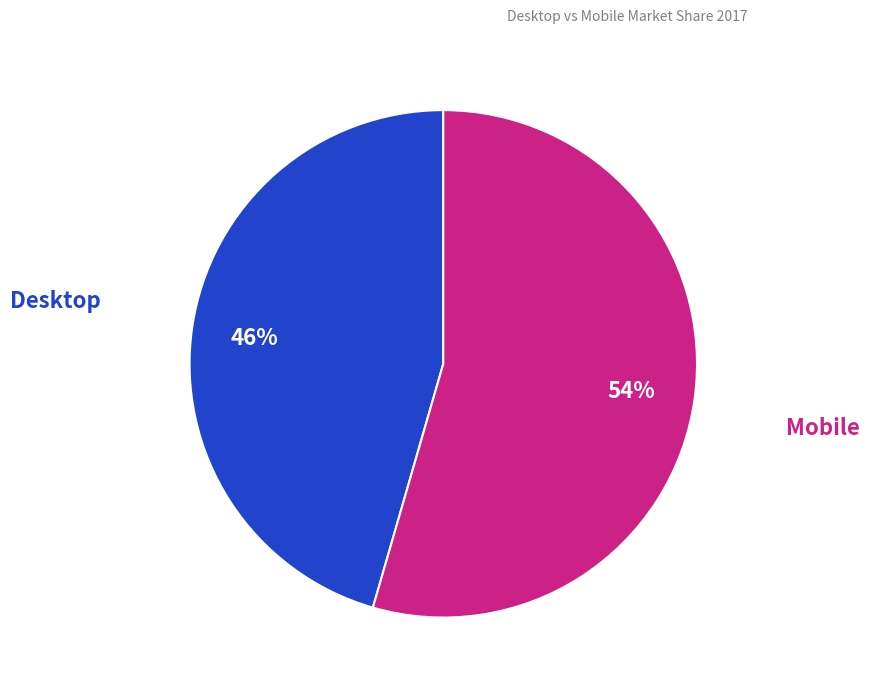

Between Desktop and Mobile, which is larger?

Mobile